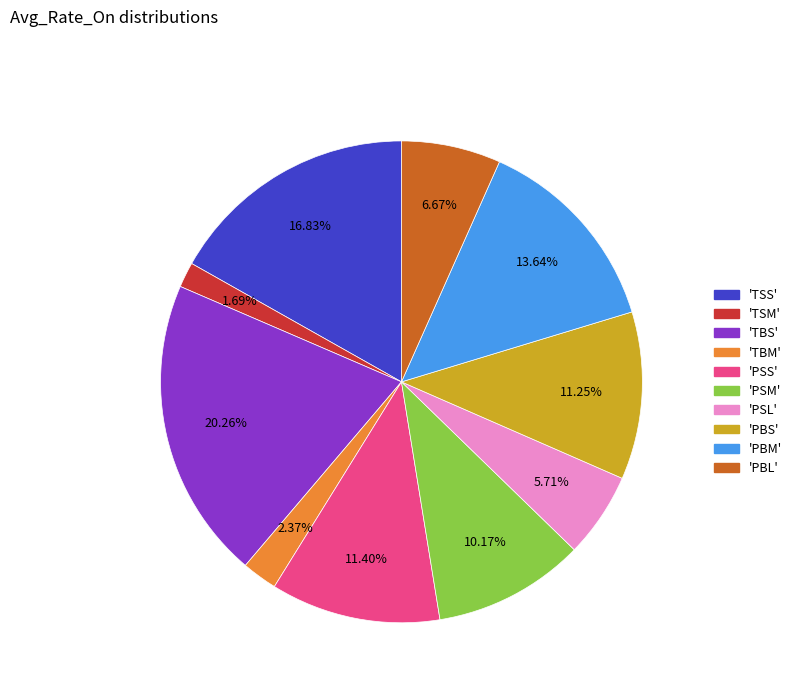

Does any single category account for the majority?

No